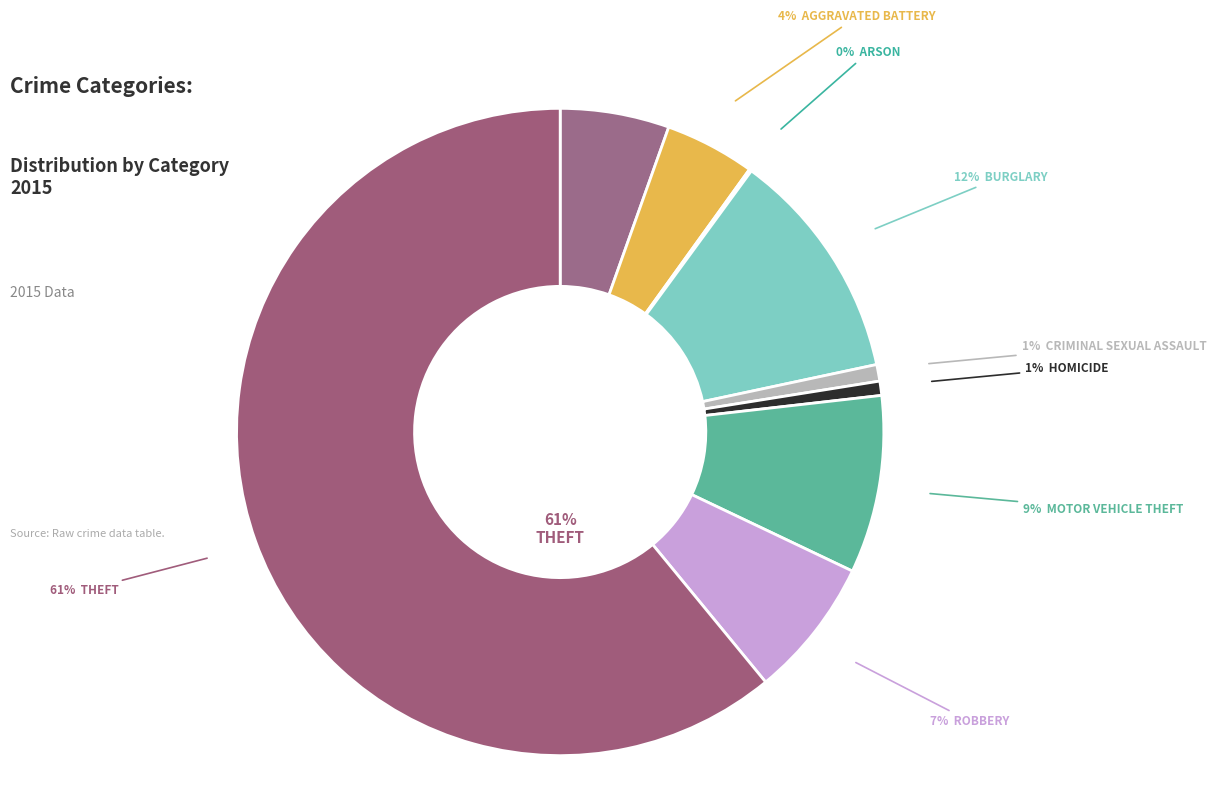

Which slice is the largest?

Theft